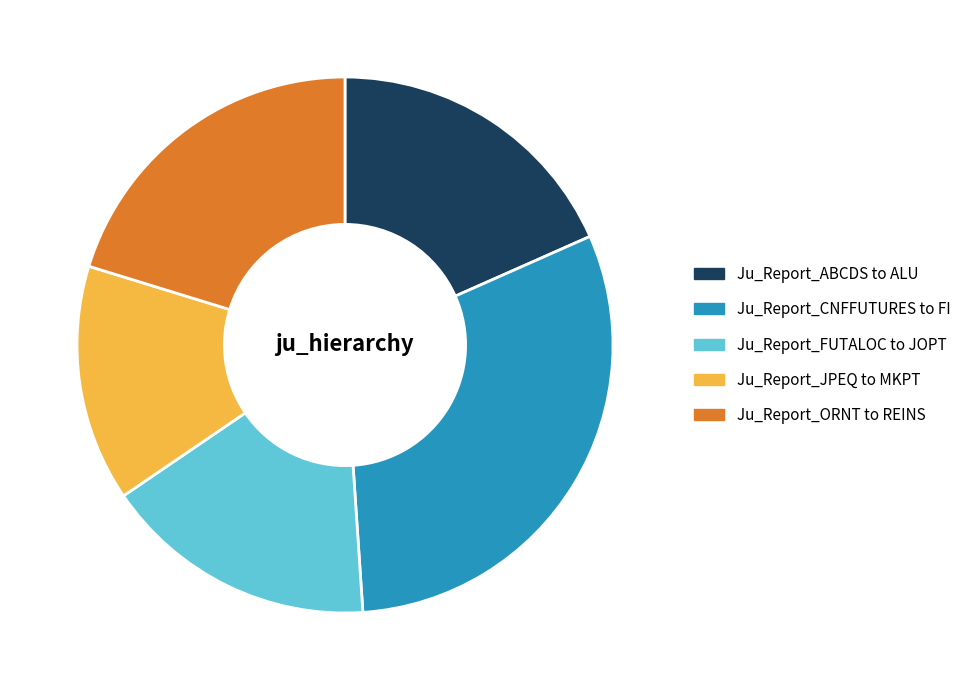

Which category has the biggest portion of the pie?

Ju_Report_CNFFUTURES to FI